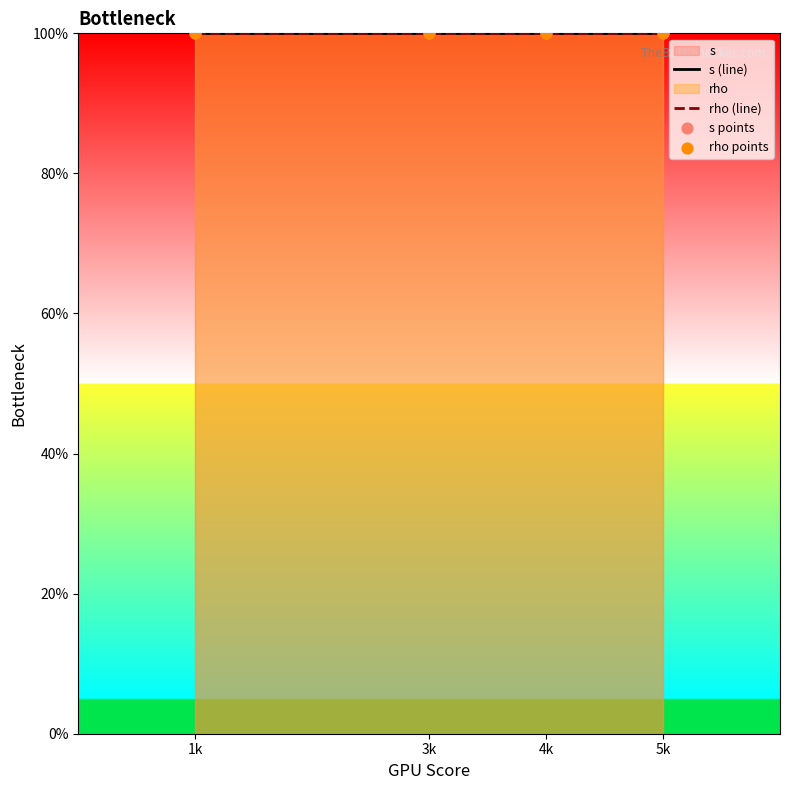

Which series reaches the minimum Y coordinate?

s